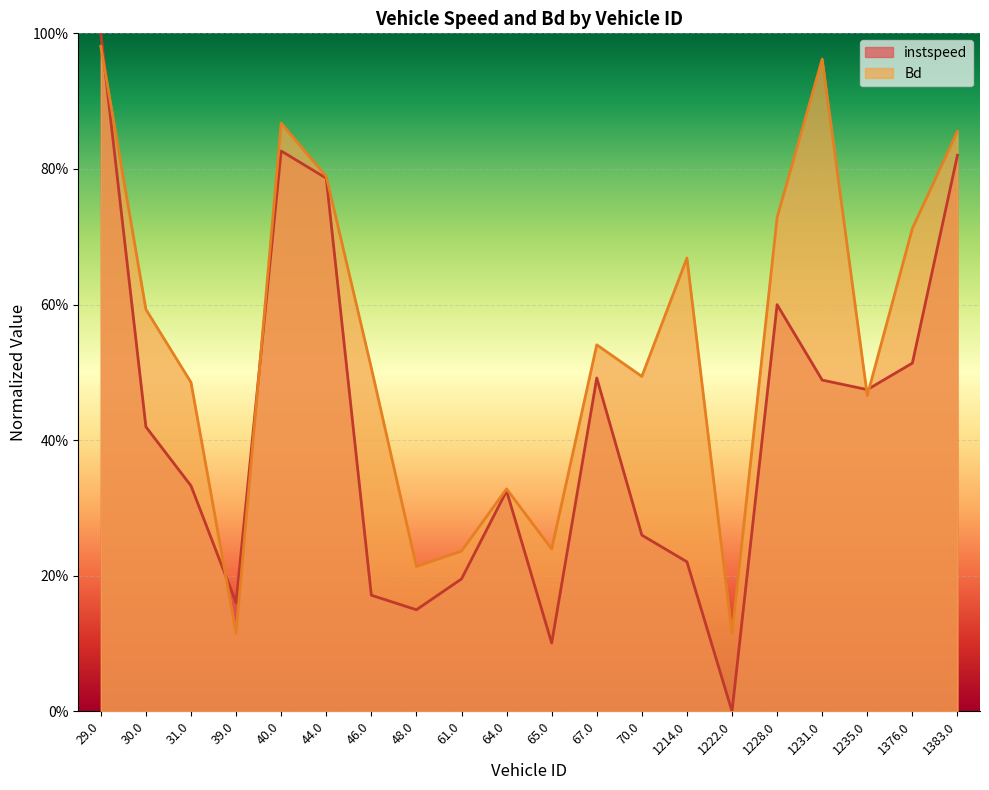

Reading left to right, list all the values displayed in this chart.

instspeed: 29.0=1.0	30.0=0.4	31.0=0.3	39.0=0.2	40.0=0.8	44.0=0.8	46.0=0.2	48.0=0.1	61.0=0.2	64.0=0.3	65.0=0.1	67.0=0.5	70.0=0.3	1214.0=0.2	1222.0=0.0	1228.0=0.6	1231.0=0.5	1235.0=0.5	1376.0=0.5	1383.0=0.8
Bd: 29.0=1.0	30.0=0.6	31.0=0.5	39.0=0.1	40.0=0.9	44.0=0.8	46.0=0.5	48.0=0.2	61.0=0.2	64.0=0.3	65.0=0.2	67.0=0.5	70.0=0.5	1214.0=0.7	1222.0=0.1	1228.0=0.7	1231.0=1.0	1235.0=0.5	1376.0=0.7	1383.0=0.9